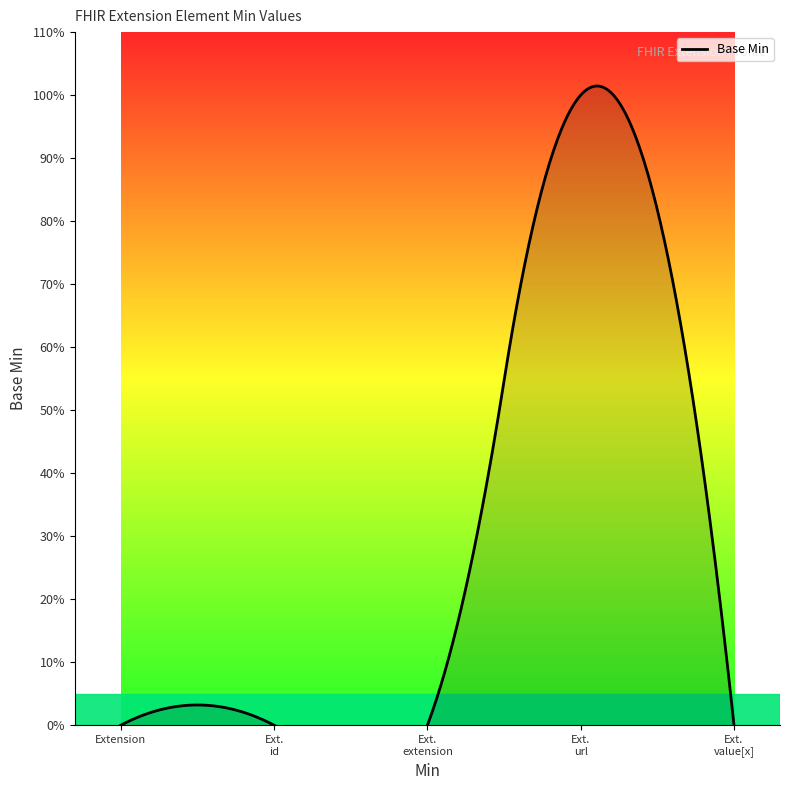

What position from the right is Extension.id?

4